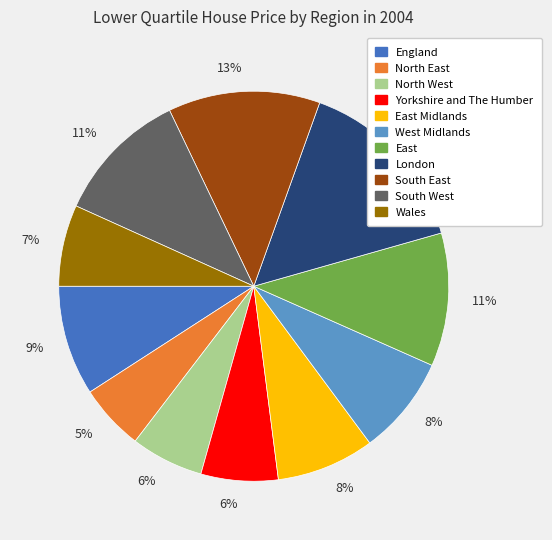

Does any single category account for the majority?

No